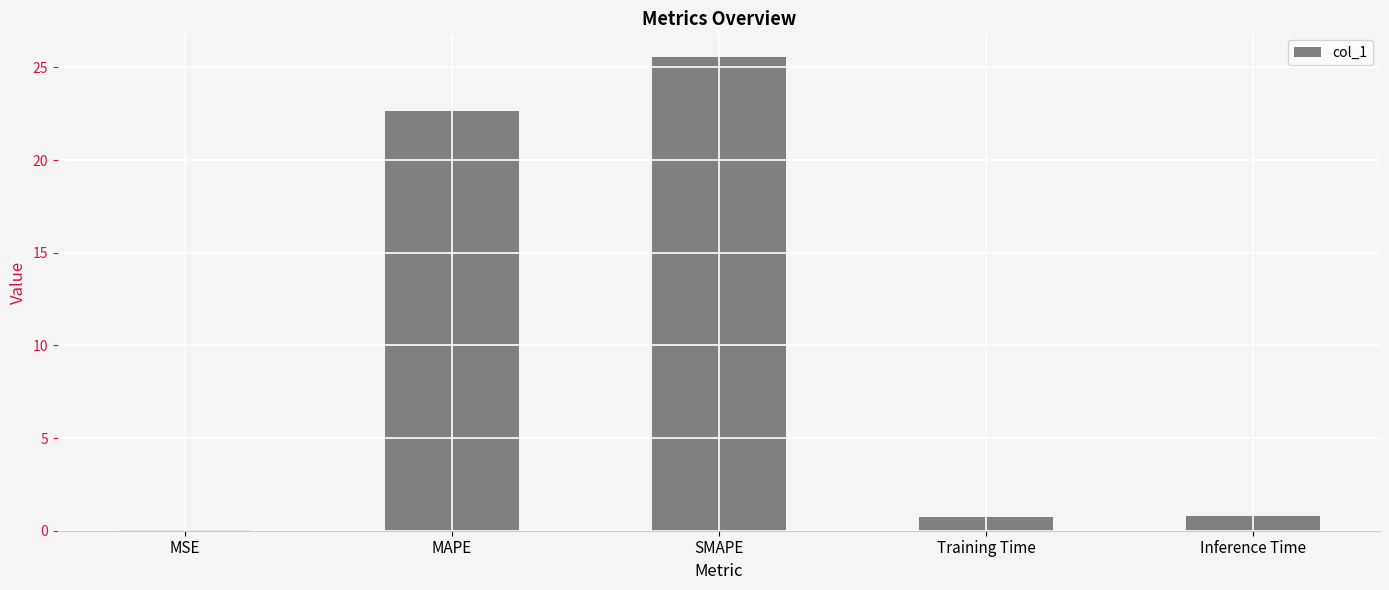

Between Inference Time and MAPE, which is larger?

MAPE